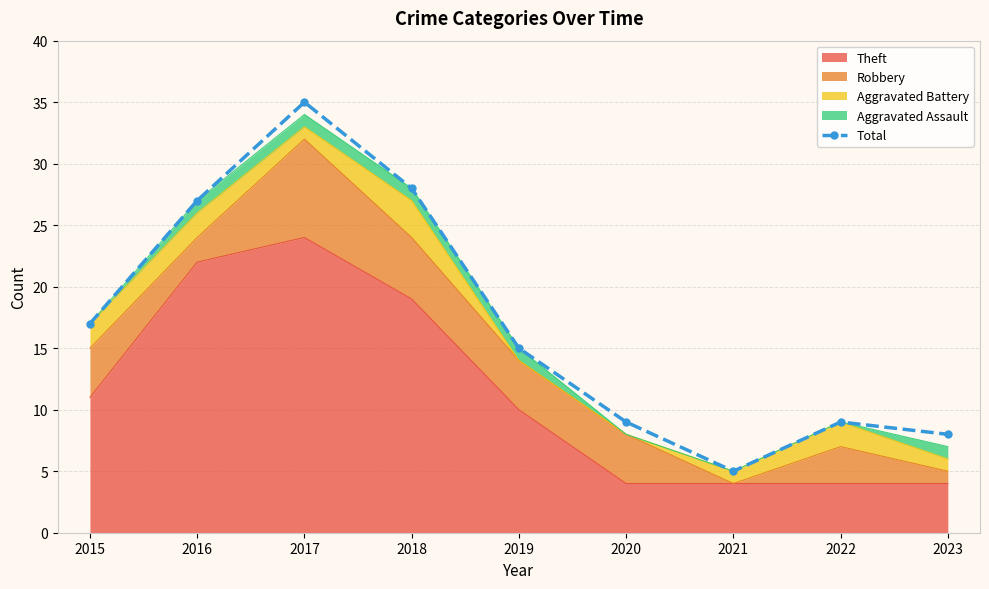

How many data points are less than 15?

4